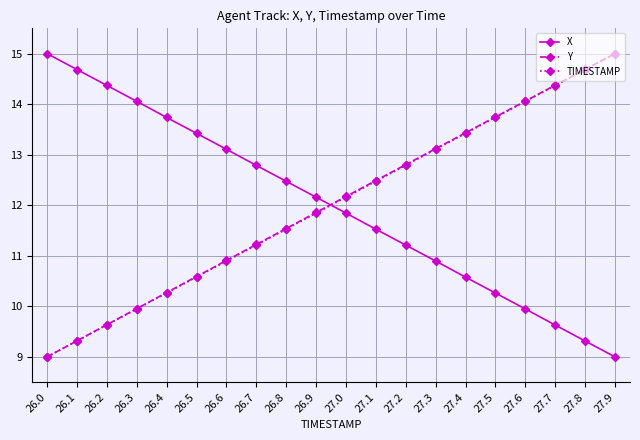

List the labels in order of Y value, smallest first.

26.0, 26.1, 26.2, 26.3, 26.4, 26.5, 26.6, 26.7, 26.8, 26.9, 27.0, 27.1, 27.2, 27.3, 27.4, 27.5, 27.6, 27.7, 27.8, 27.9